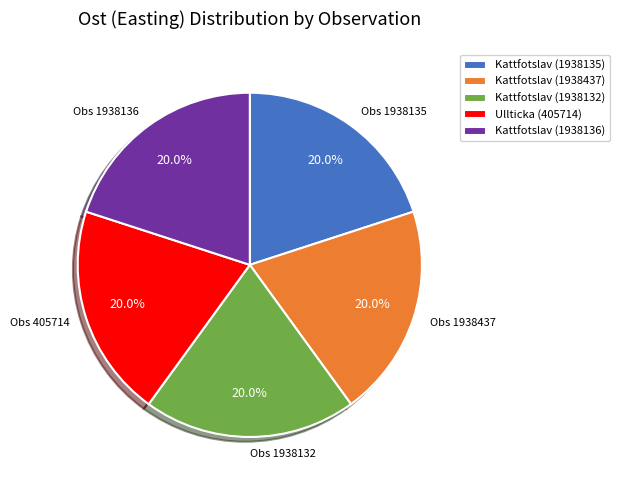

Is there a majority slice in this chart?

No